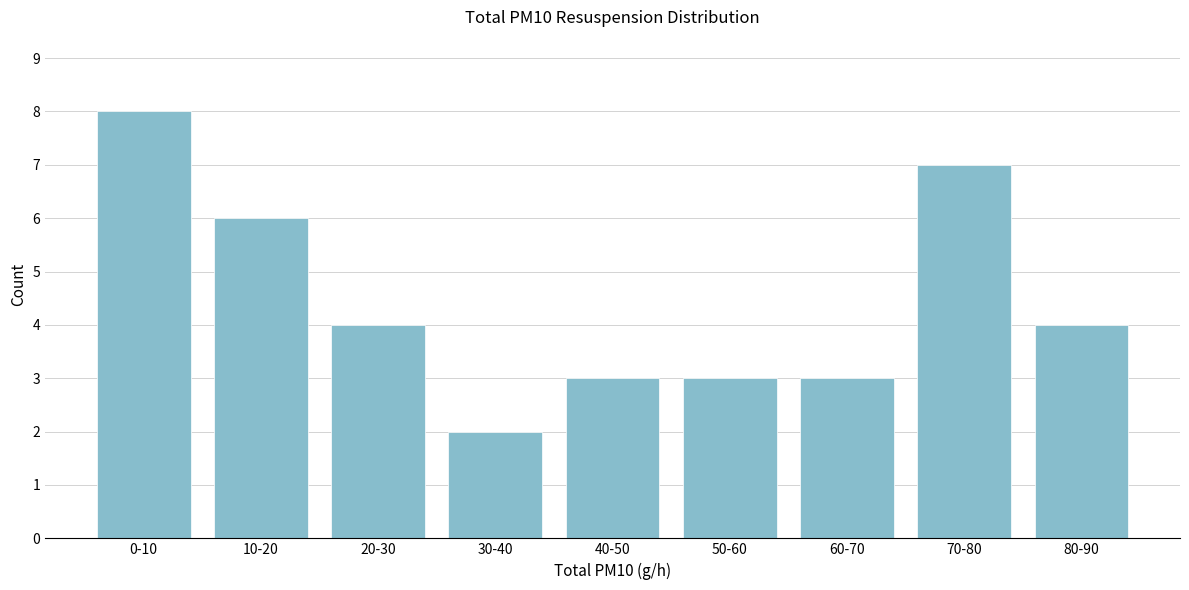

Reading left to right, transcribe all the data shown in this chart.

8	6	4	2	3	3	3	7	4